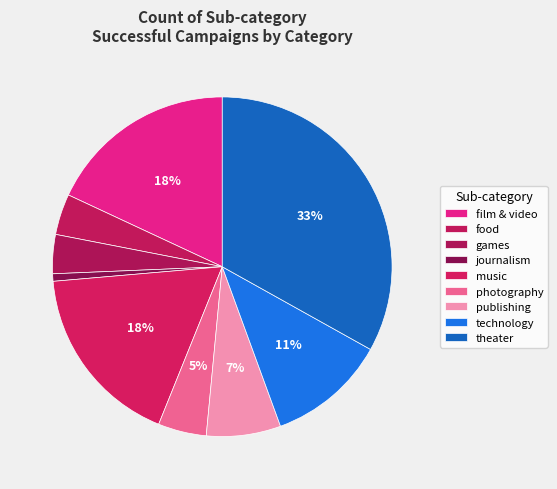

To the nearest percent, what portion does photography represent?

5%